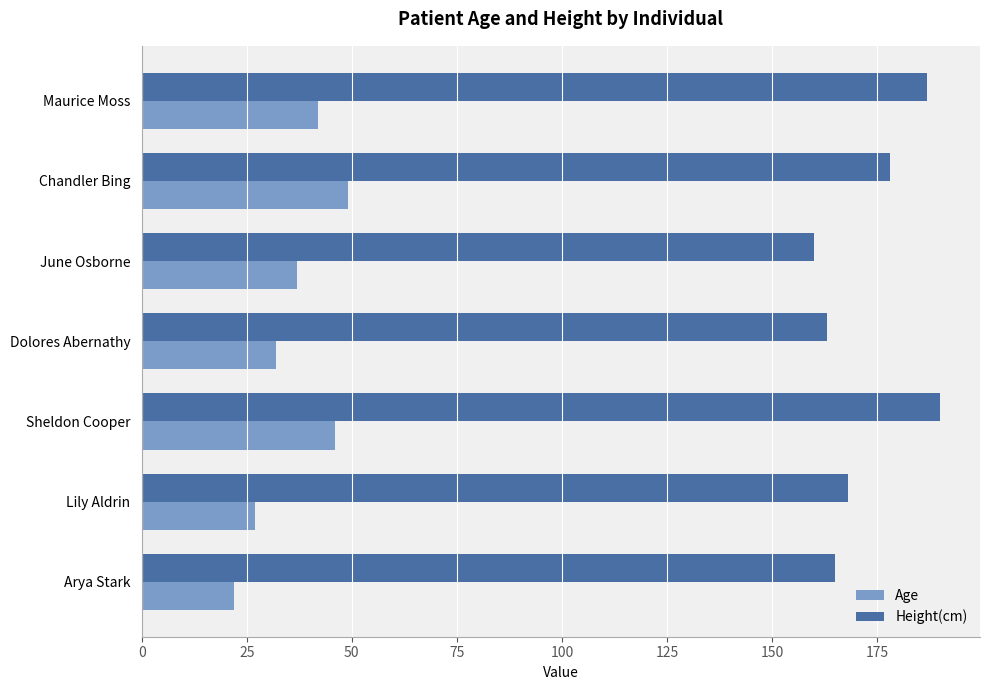

What is the difference between the maximum and second lowest values in the Age series?

22